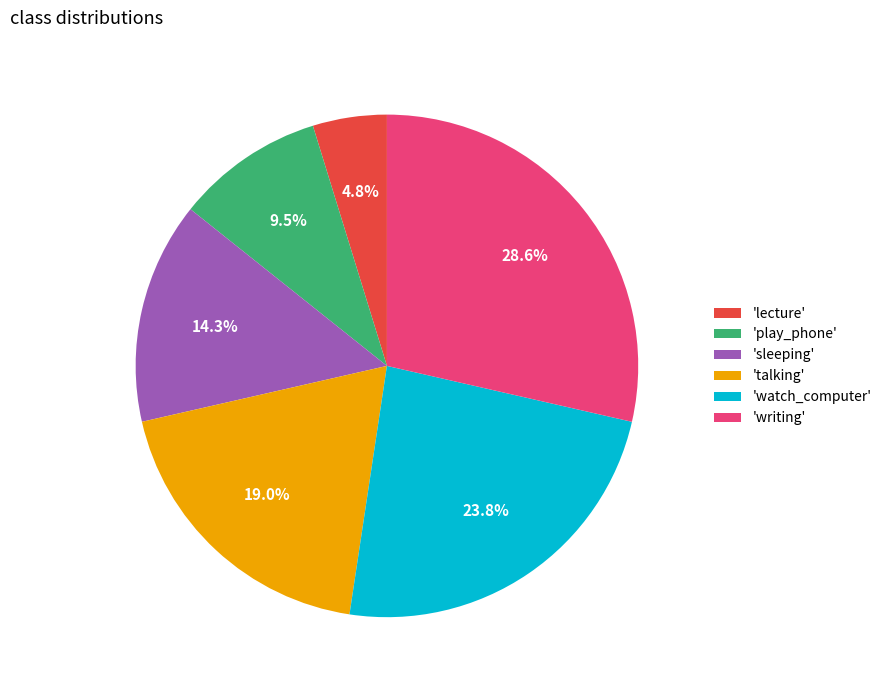

Which slice is the largest?

'writing'